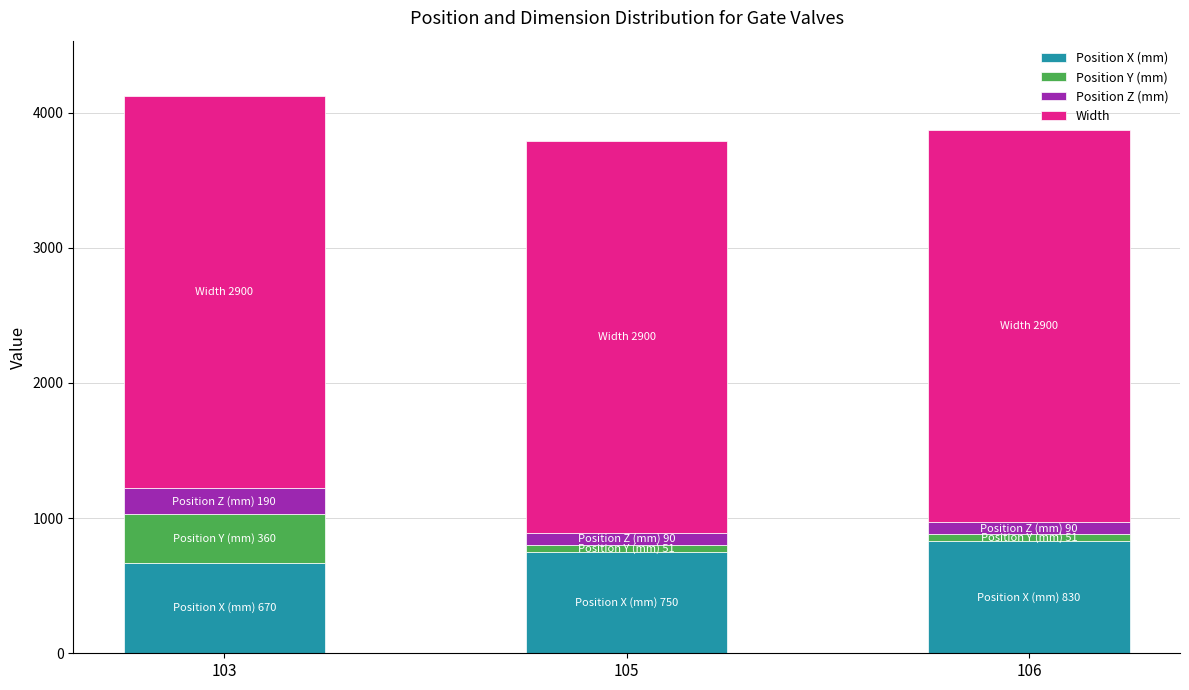

The value of Position X (mm) at 106 is 1192. True or false?

False